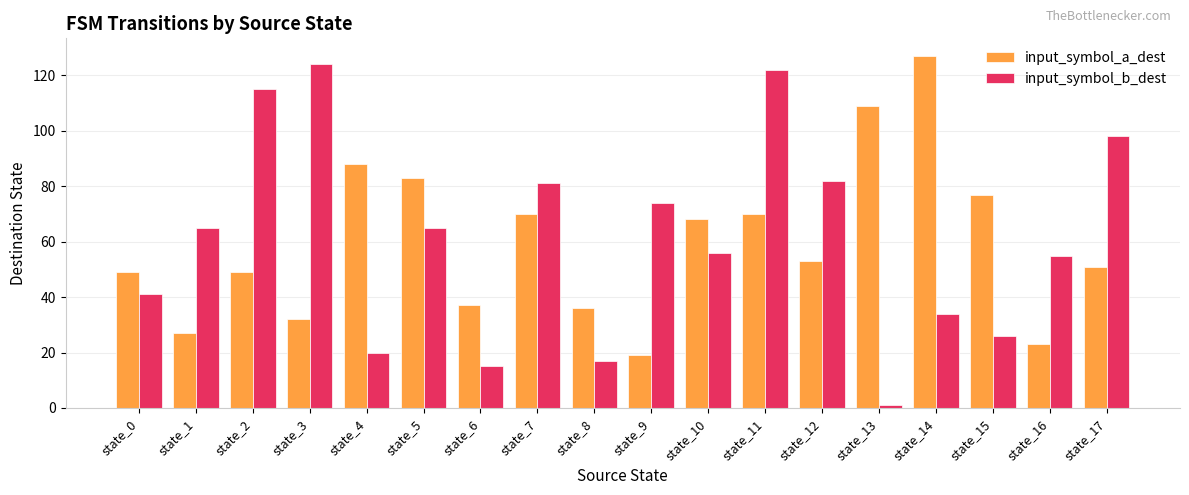

What is the difference between the highest and lowest values at state_2?

66